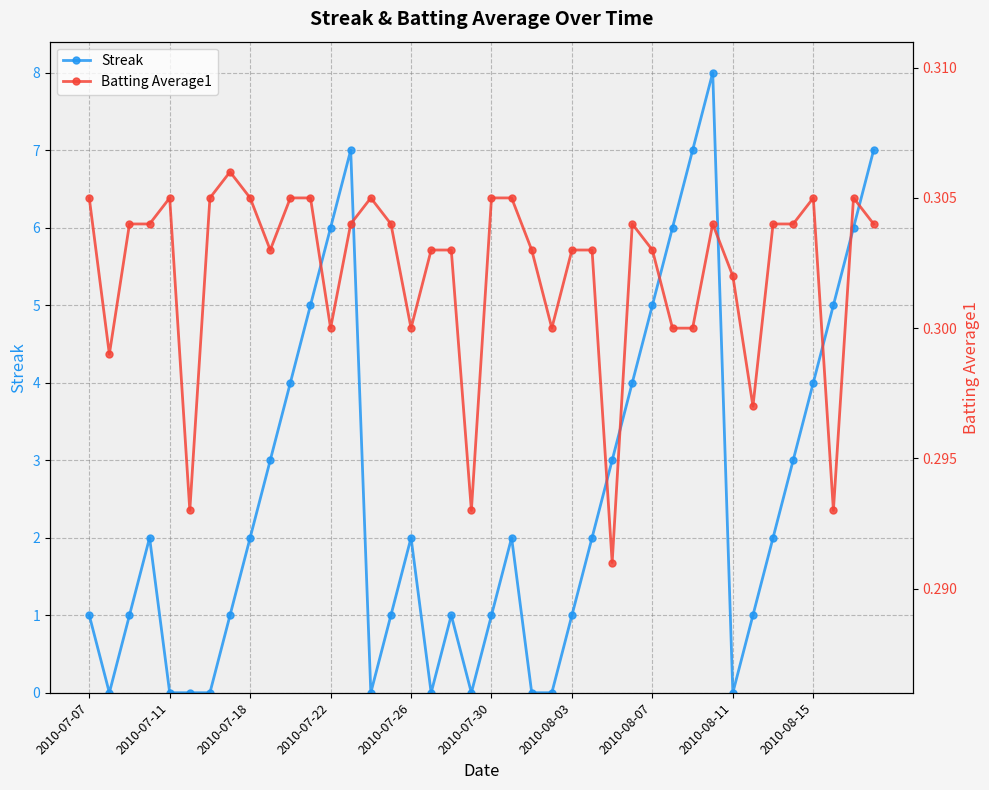

True or false: Streak has more than 1 points higher than both neighbors.

True